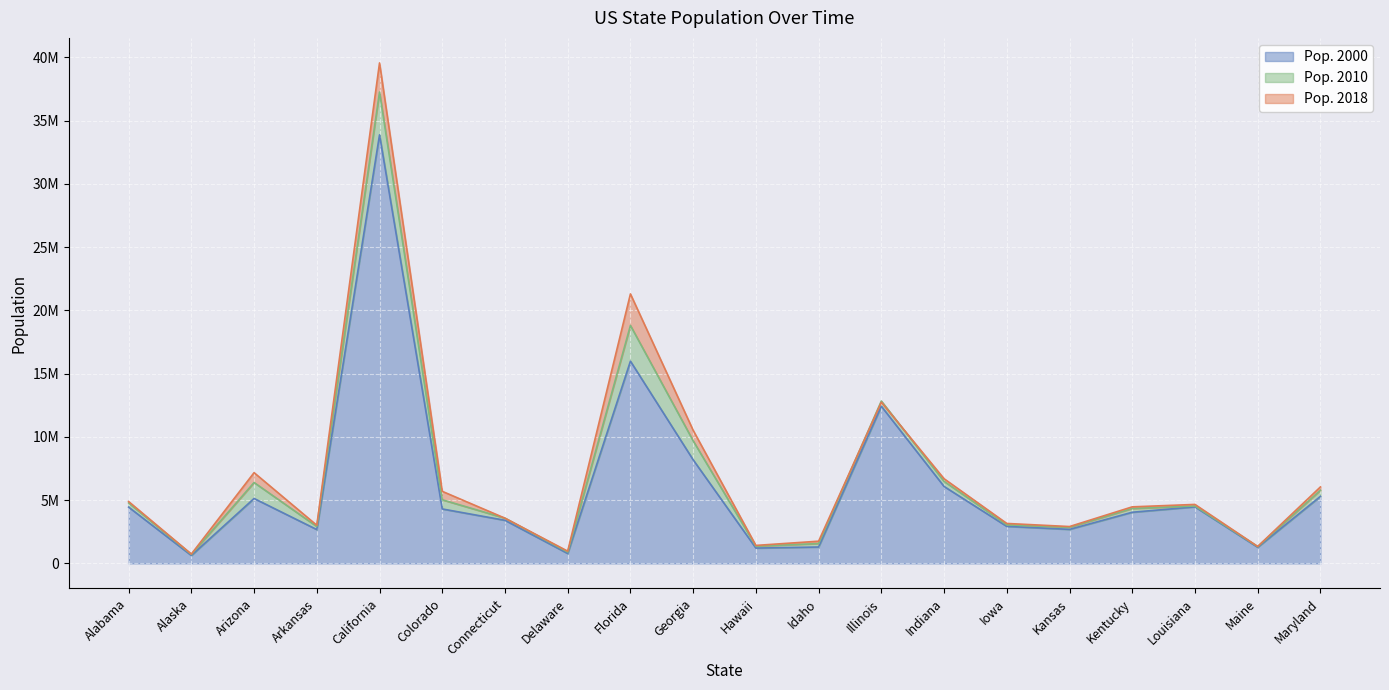

True or false: Pop. 2000 and Pop. 2018 cross at least once.

False